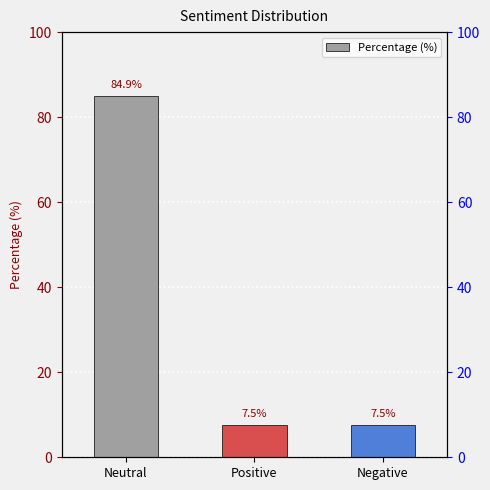

What is the maximum value shown in the chart?

84.9